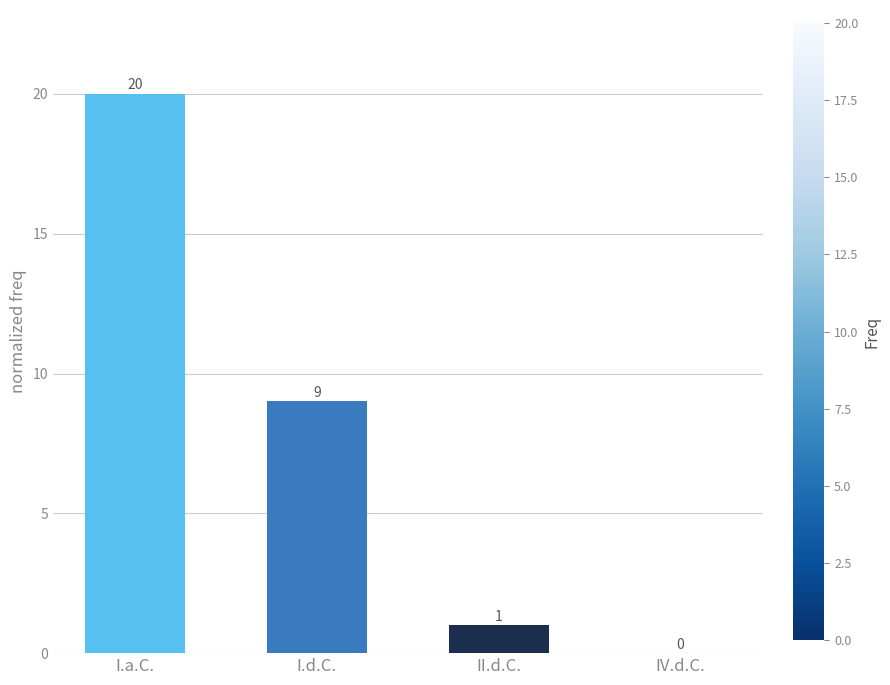

Where is the data nearest to the value 10?

I.d.C.